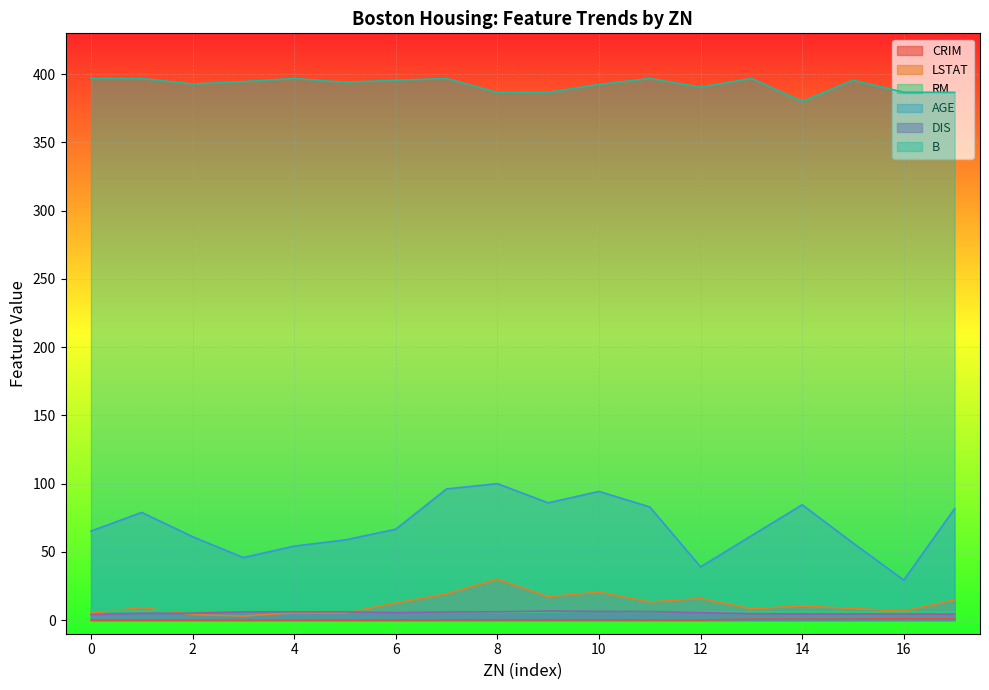

How many lines are shown in the chart?

6